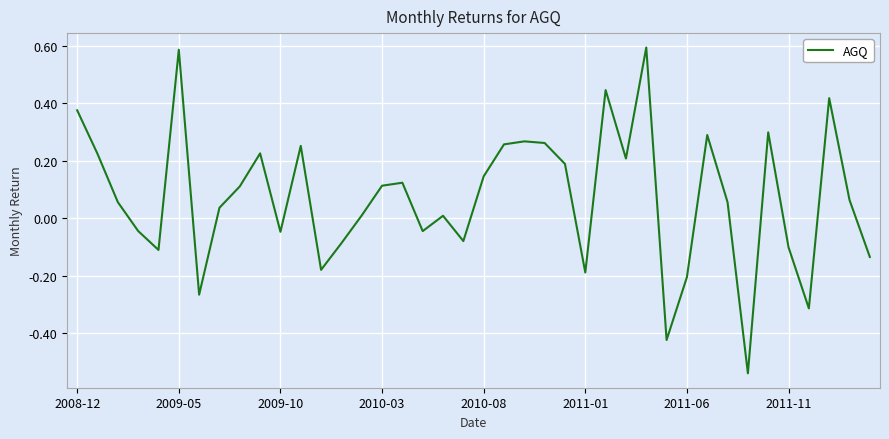

What is the difference between the maximum and minimum values?

1.1